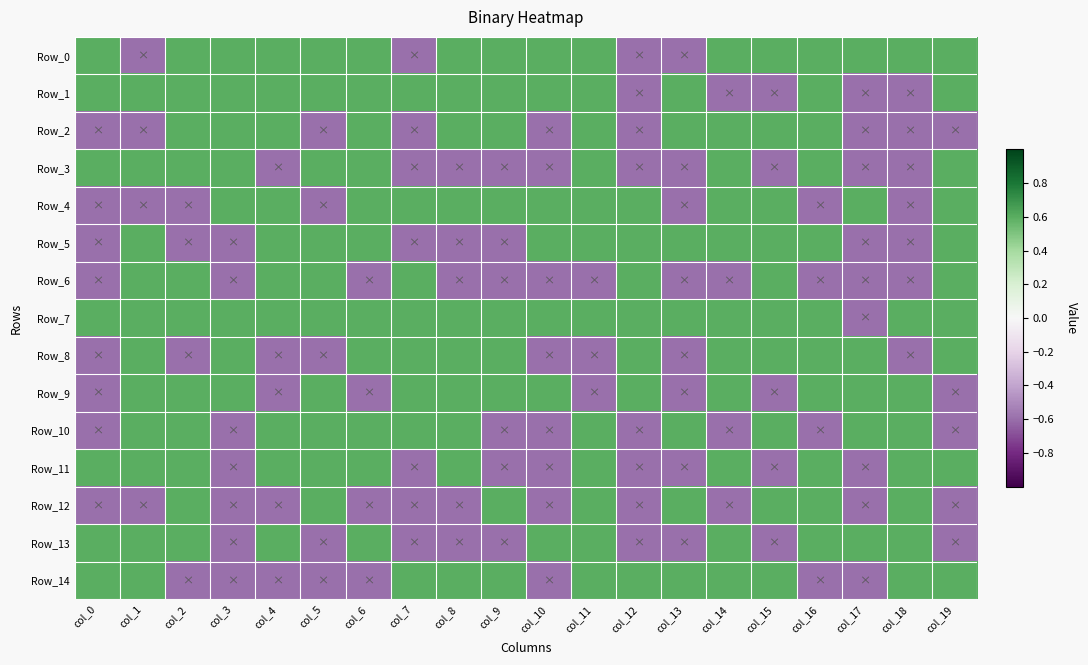

Rank the series by their maximum value, from lowest to highest.

Row_0, Row_1, Row_2, Row_3, Row_4, Row_5, Row_6, Row_7, Row_8, Row_9, Row_10, Row_11, Row_12, Row_13, Row_14